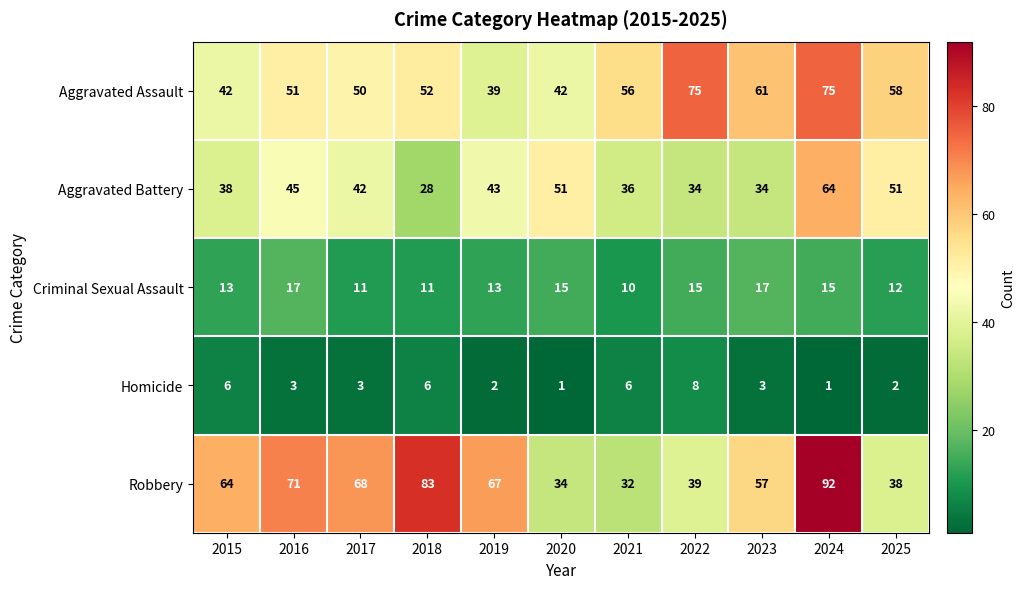

What is the approximate value of Aggravated Battery at 2016, to the nearest 5?

45